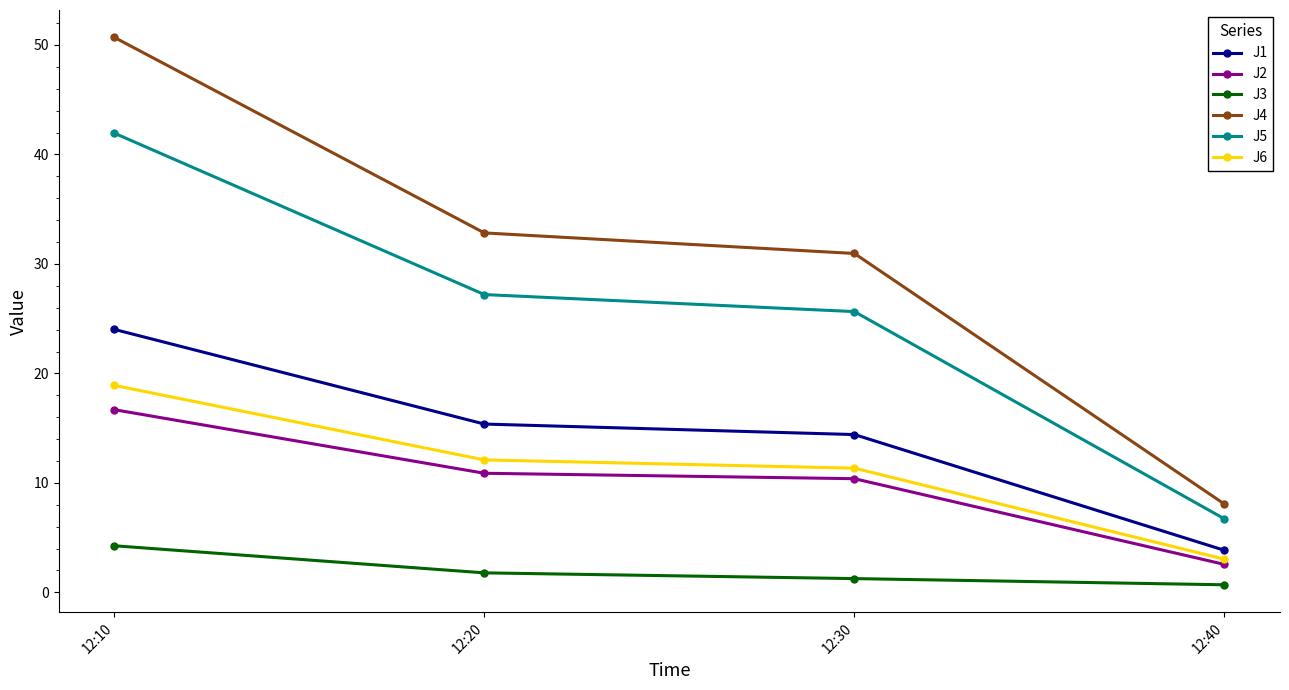

How many distinct data groups are displayed?

6